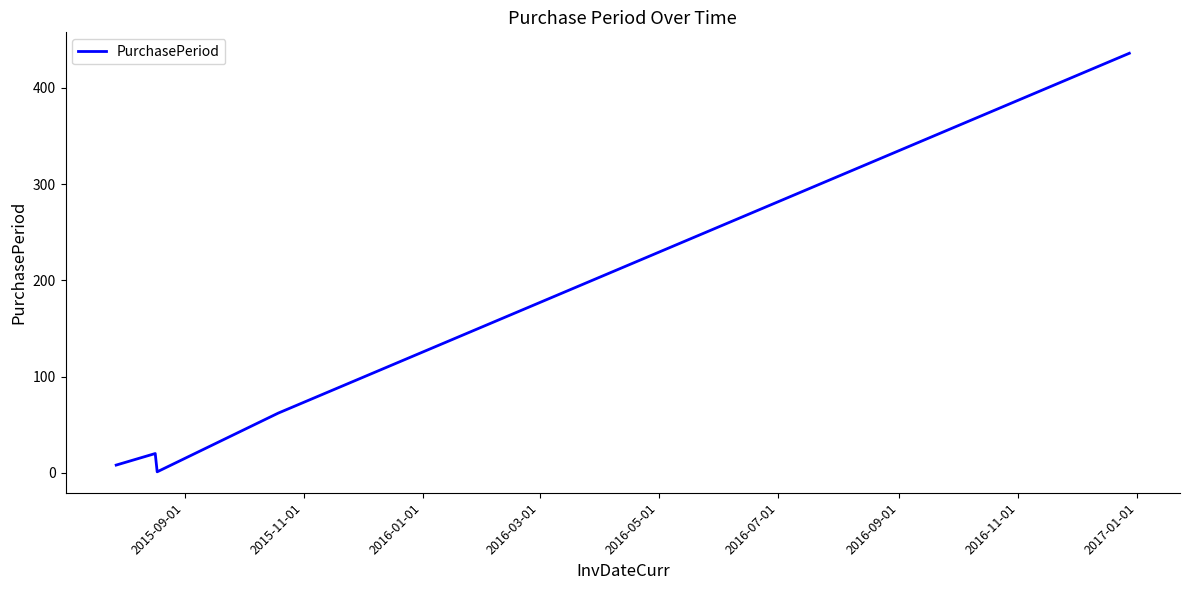

True or false: the data has more than 1 interior local peaks.

False